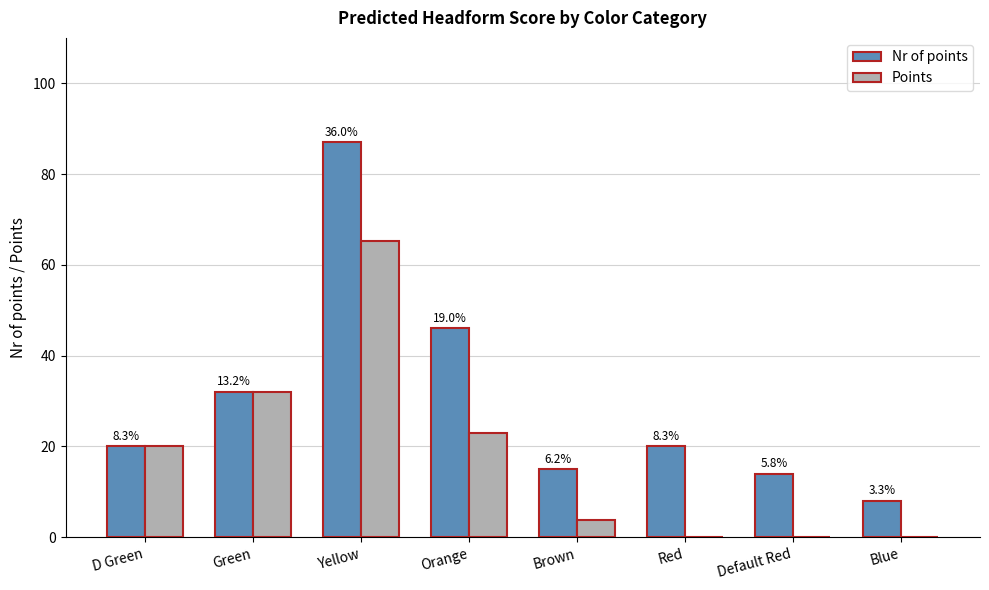

Which series changed the most between D Green and Red?

Points